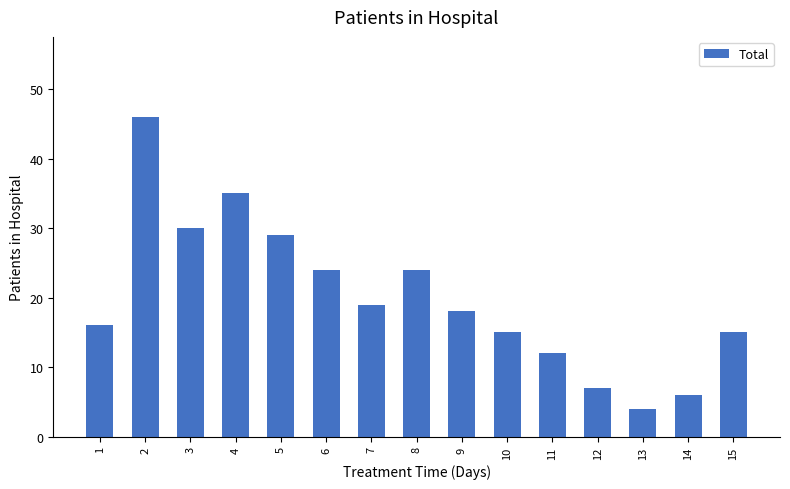

Where does the data first go above 18?

2